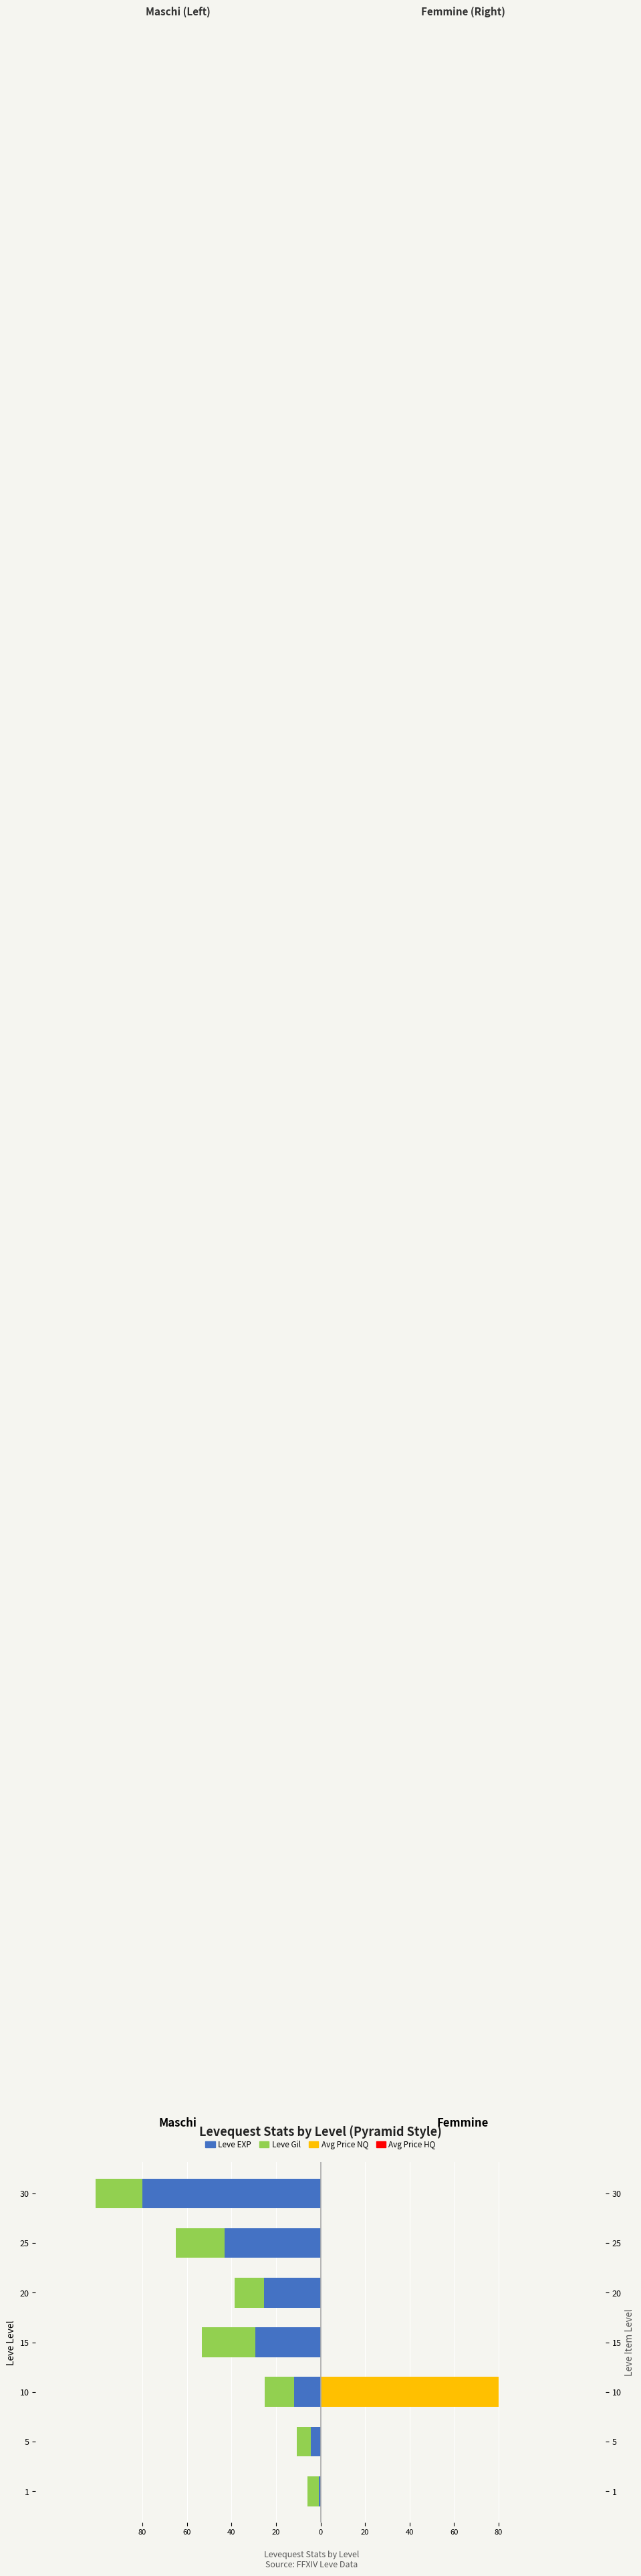

How many values in the Leve EXP series are below -25?

4